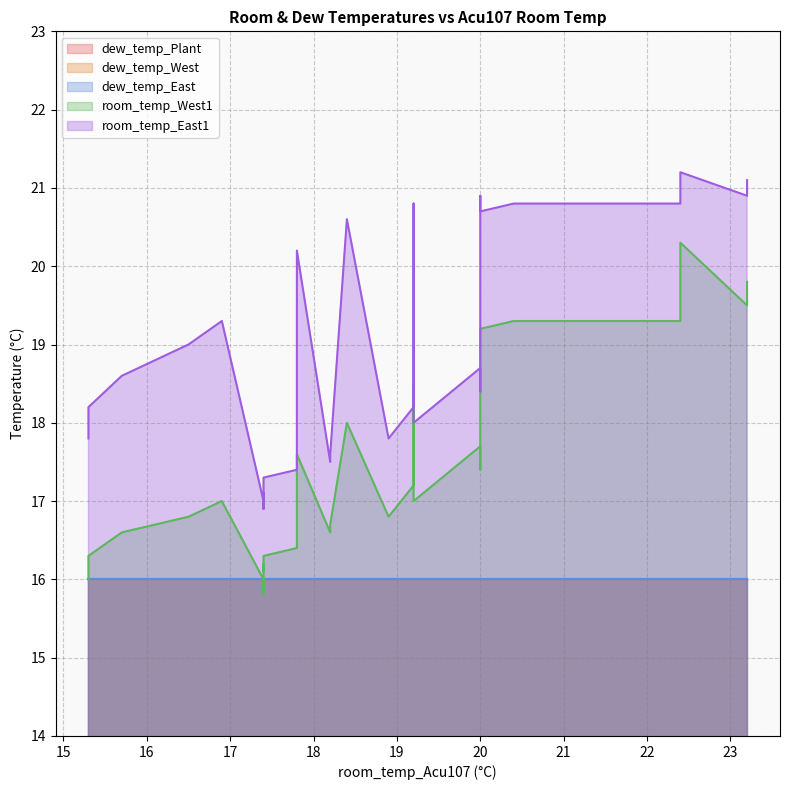

Which category has the lowest value in the room_temp_West1 series?

17.4